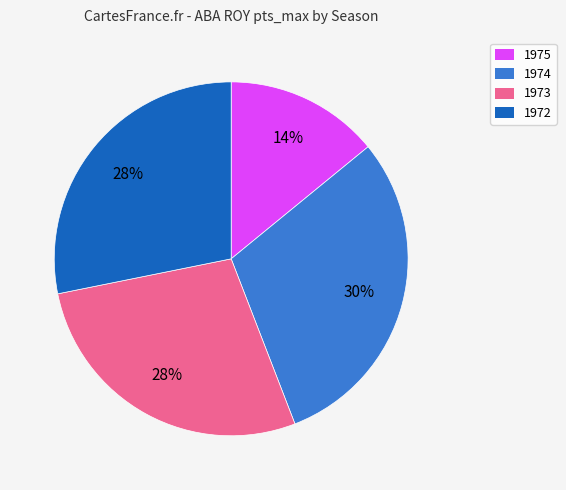

To the nearest percent, what is the combined percentage of 1975 and 1974?

44%